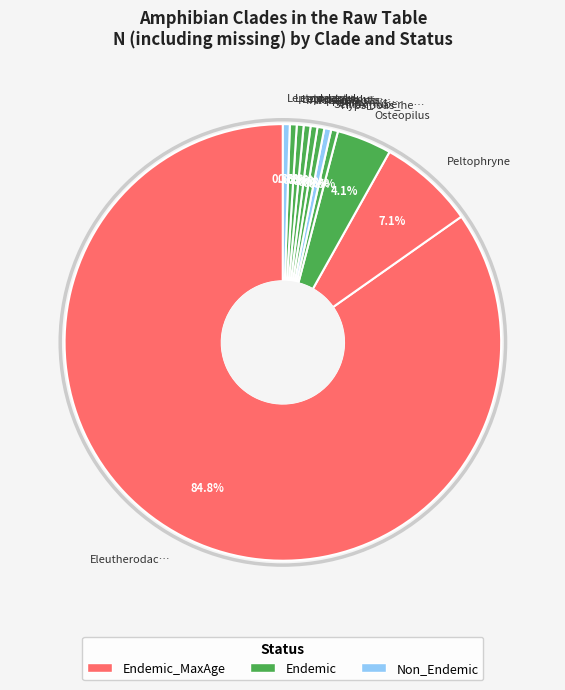

Count the number of slices in the pie.

11